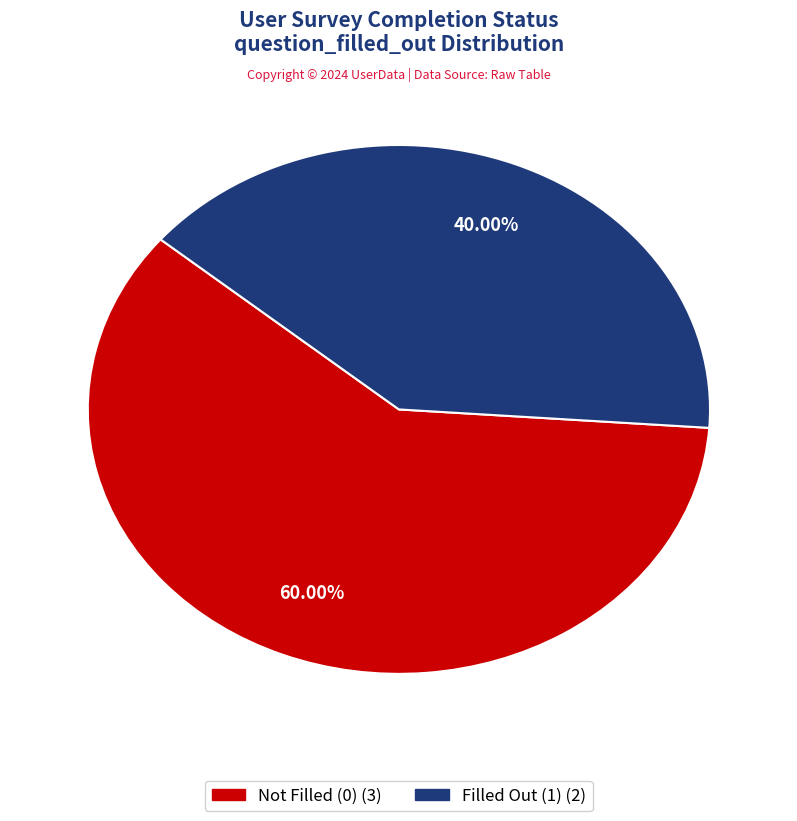

Is there a majority slice in this chart?

Yes